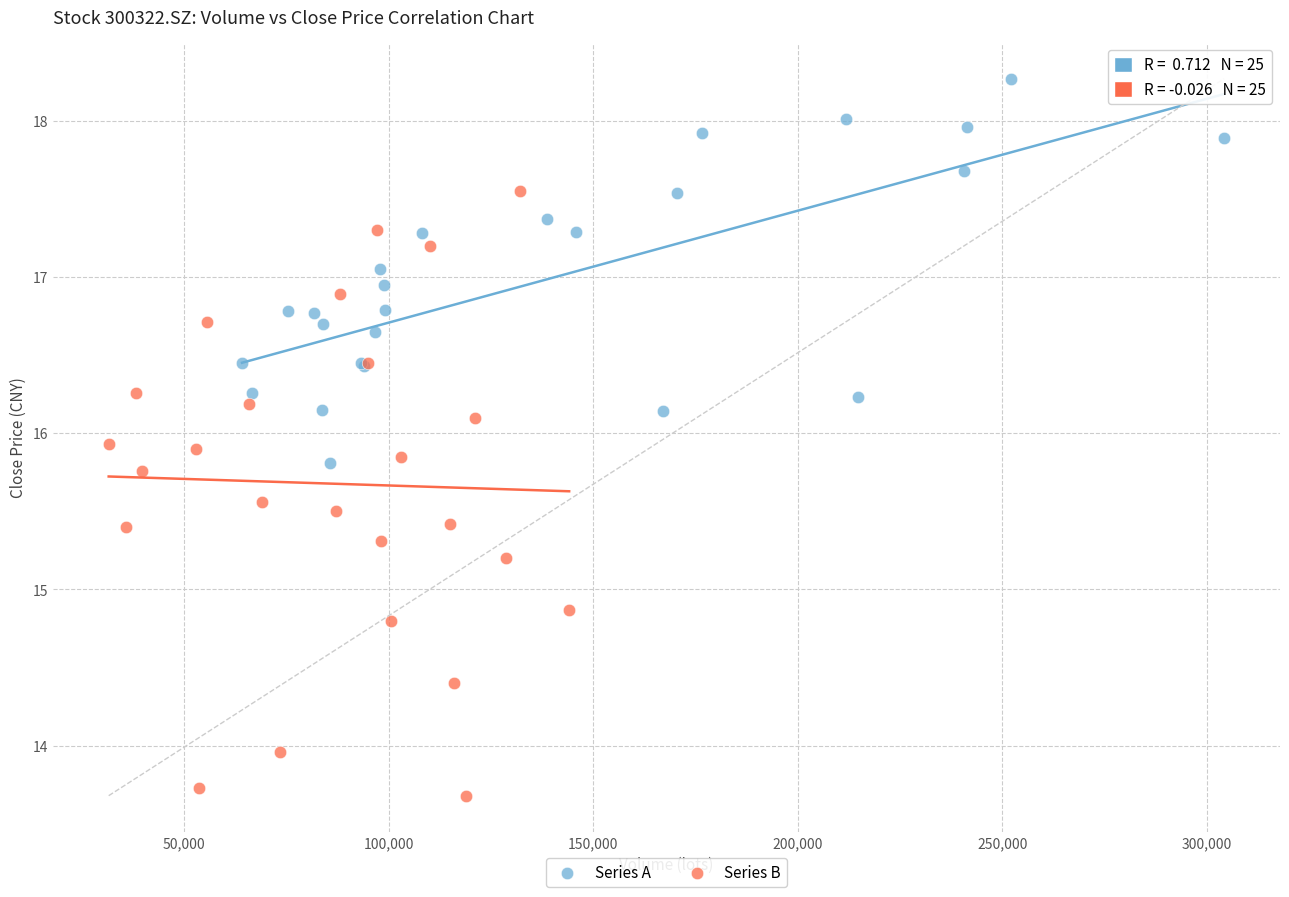

Which series contains the lowest Y value?

Series B